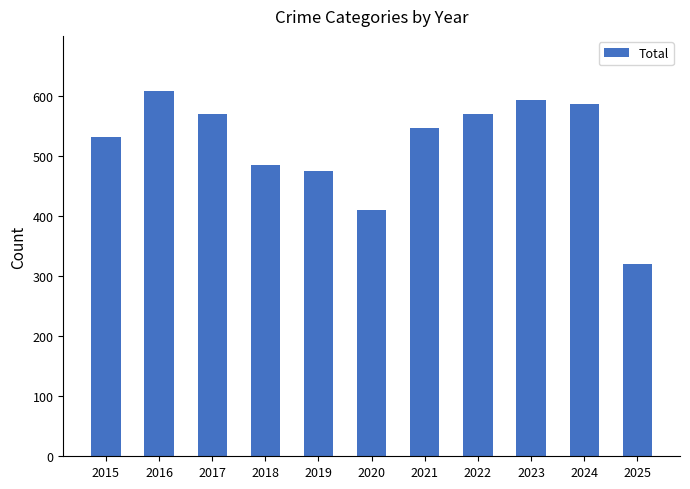

What is the value of the 7th bar from the left?

546